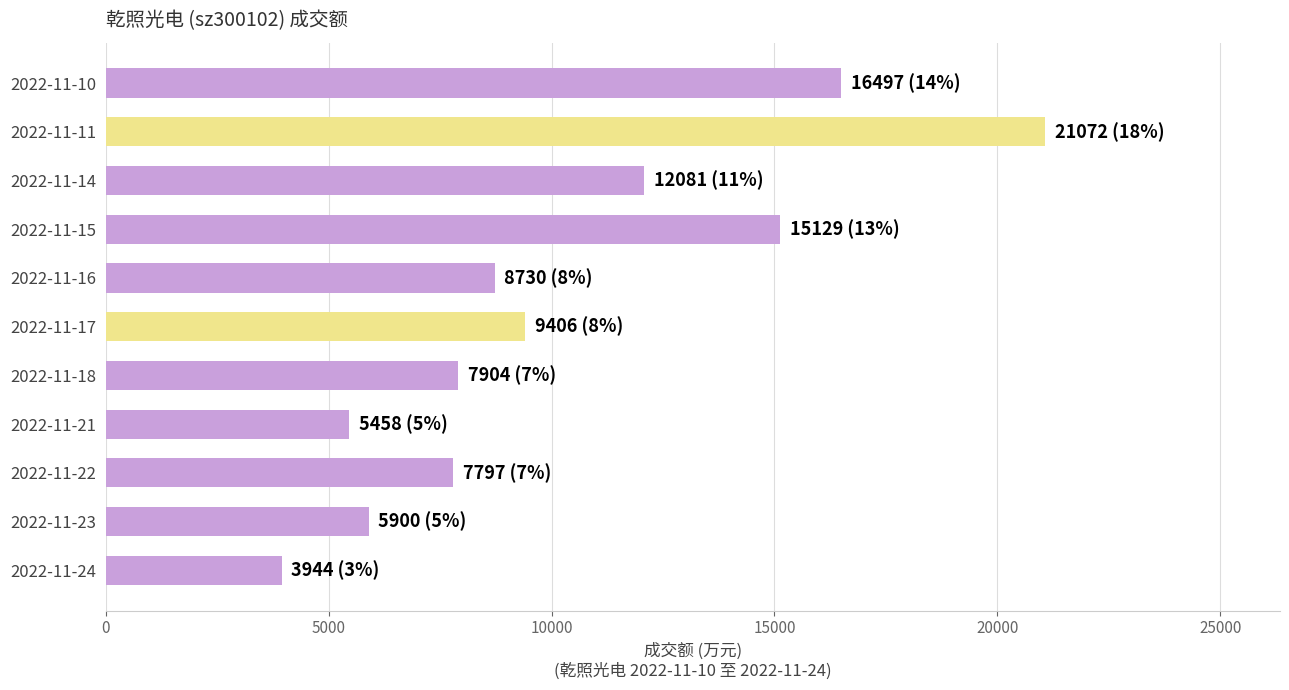

What is the difference between the maximum and minimum values?

17128